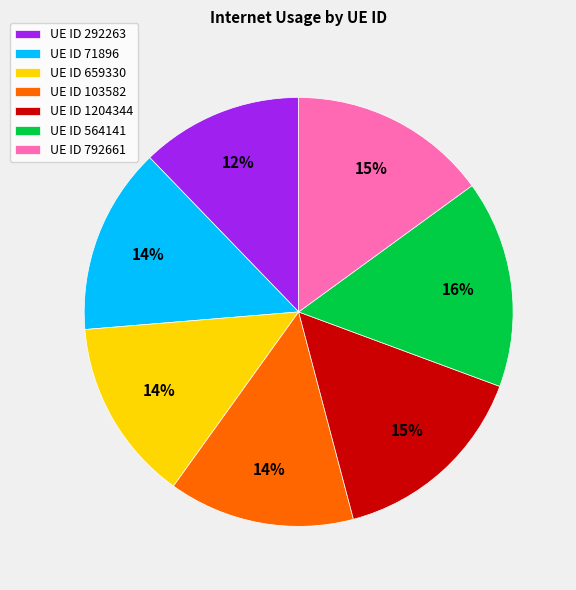

To the nearest percent, what percentage of the pie is UE ID 103582?

14%